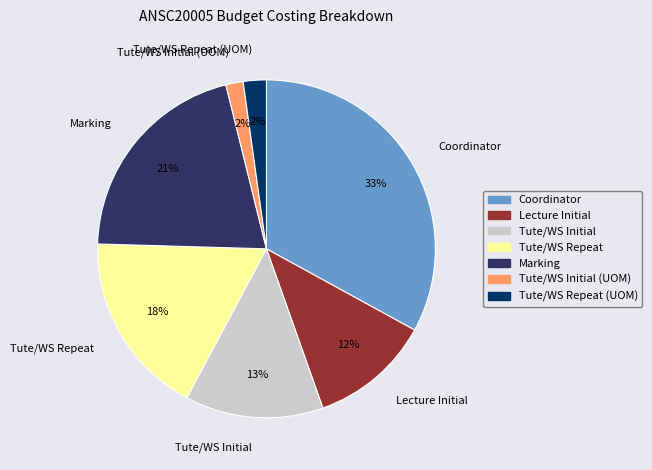

How many segments does this pie chart have?

7